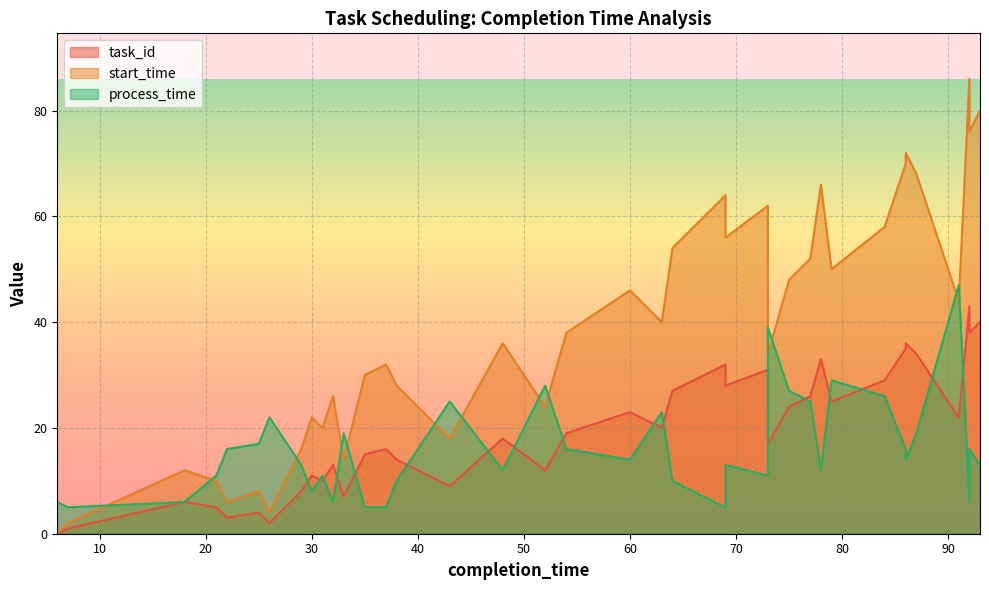

In process_time, how many points are higher than both neighbors (excluding endpoints)?

11